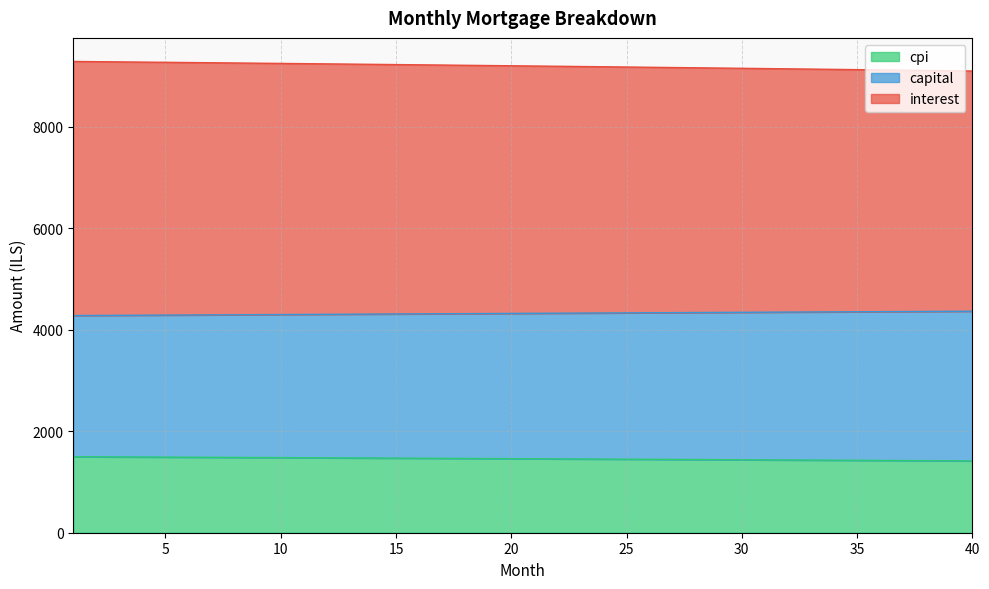

List the labels in order of cpi value, smallest first.

40, 39, 38, 37, 36, 35, 34, 33, 32, 31, 30, 29, 28, 27, 26, 25, 24, 23, 22, 21, 20, 19, 18, 17, 16, 15, 14, 13, 12, 11, 10, 9, 8, 7, 6, 5, 4, 3, 2, 1